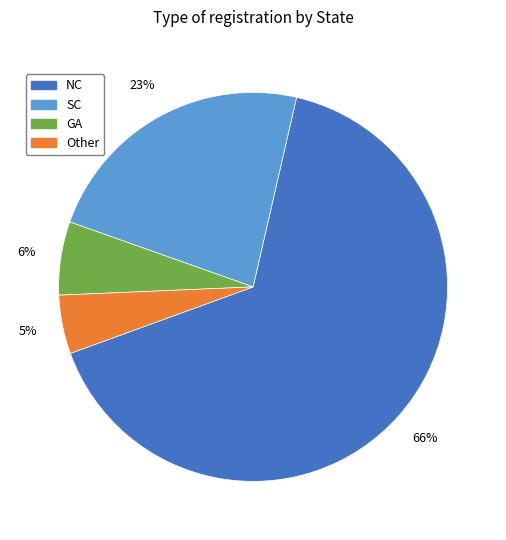

What is the largest slice in the pie chart?

NC